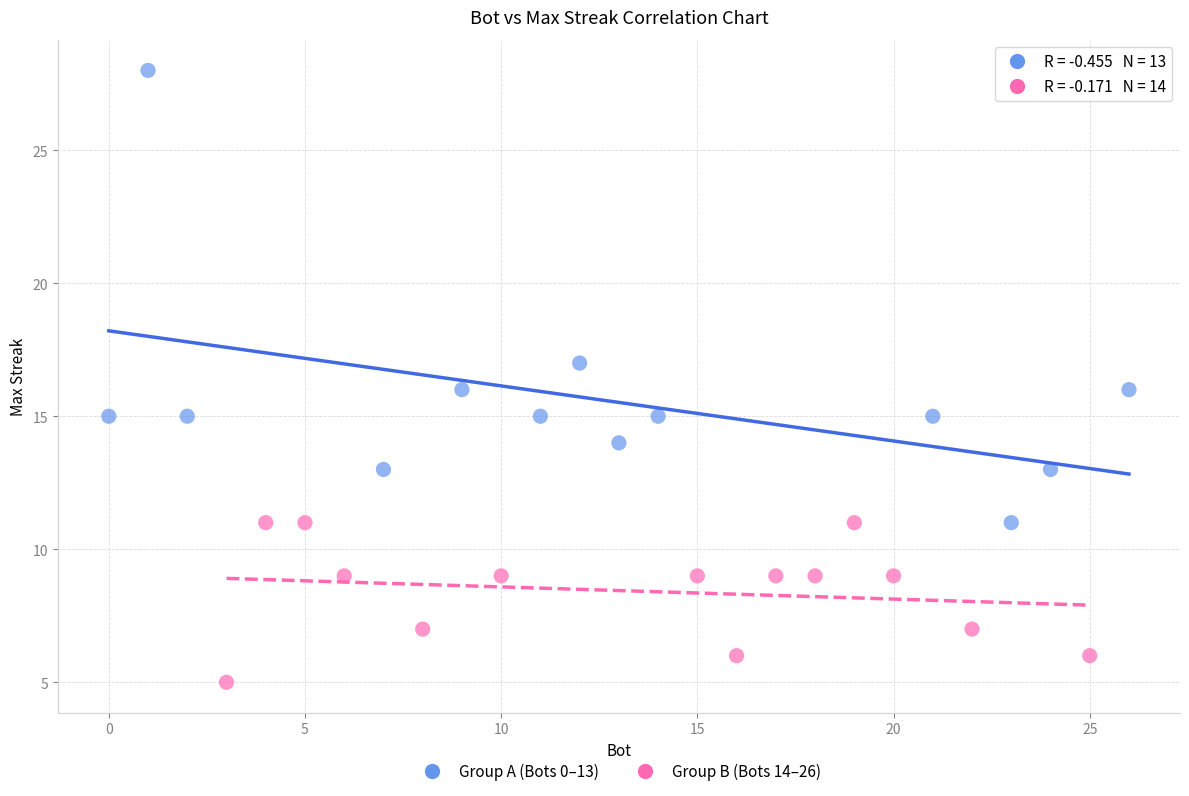

Which series contains the highest Y value?

Group A (Bots 0–13)